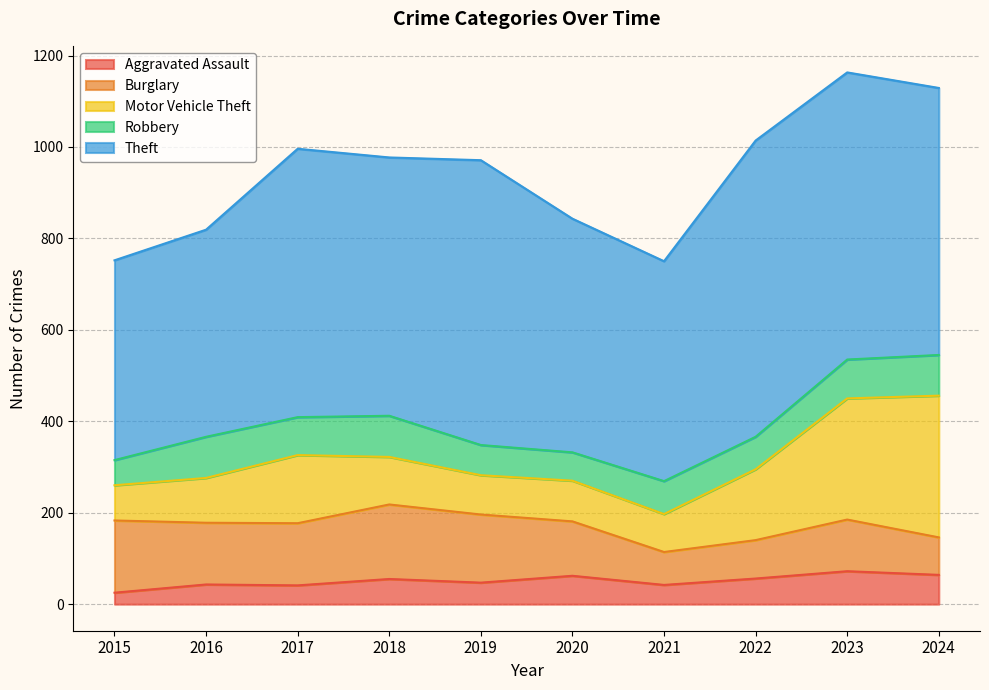

True or false: Theft has more than 0 points higher than both neighbors.

True